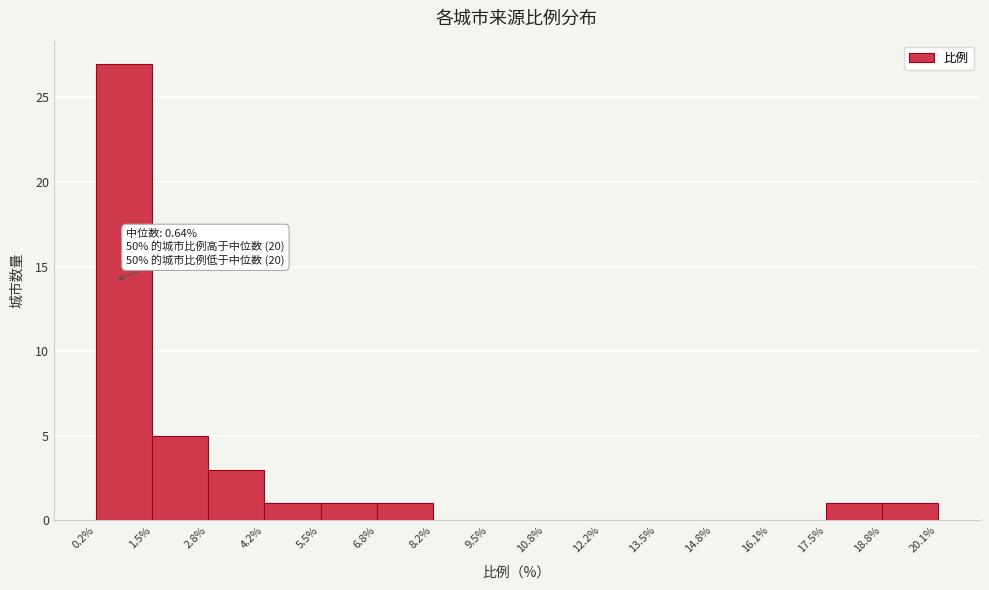

Which range on the x-axis has the tallest bar?

0.2% to 1.5%